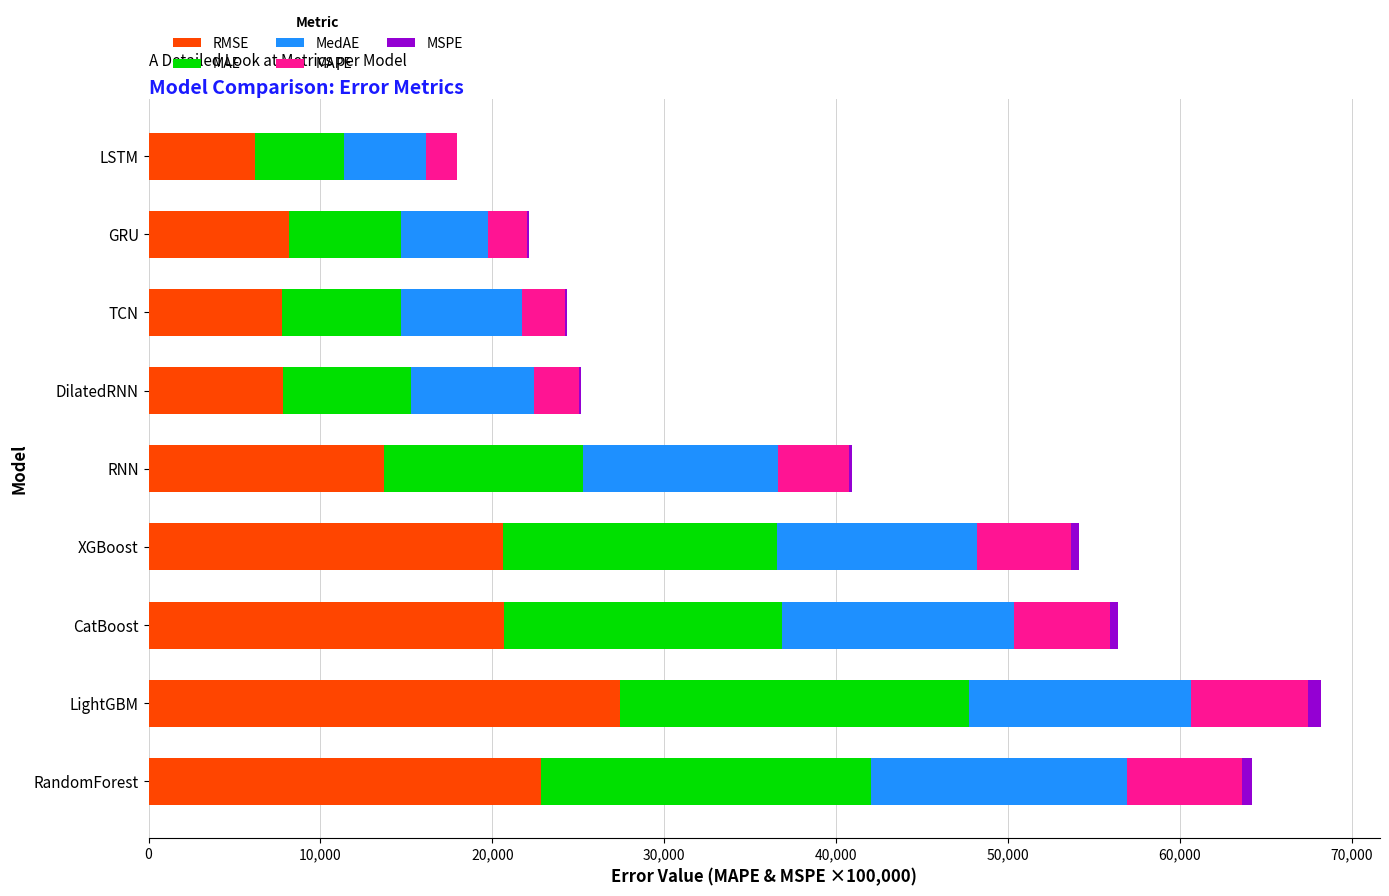

Which category has the highest value in the RMSE series?

LightGBM